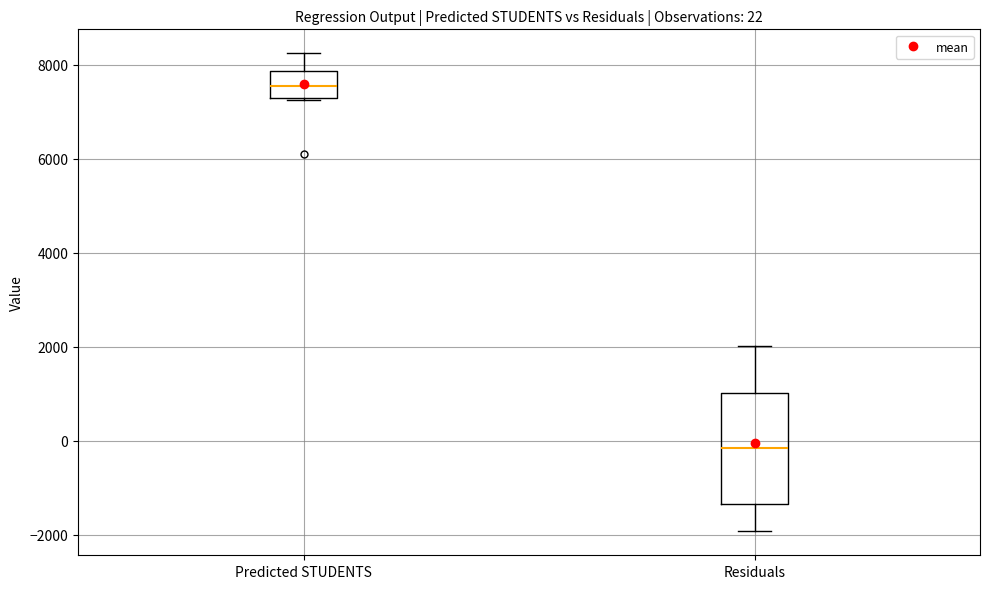

Comparing the boxes themselves (not the whiskers), which one is the tallest?

Residuals